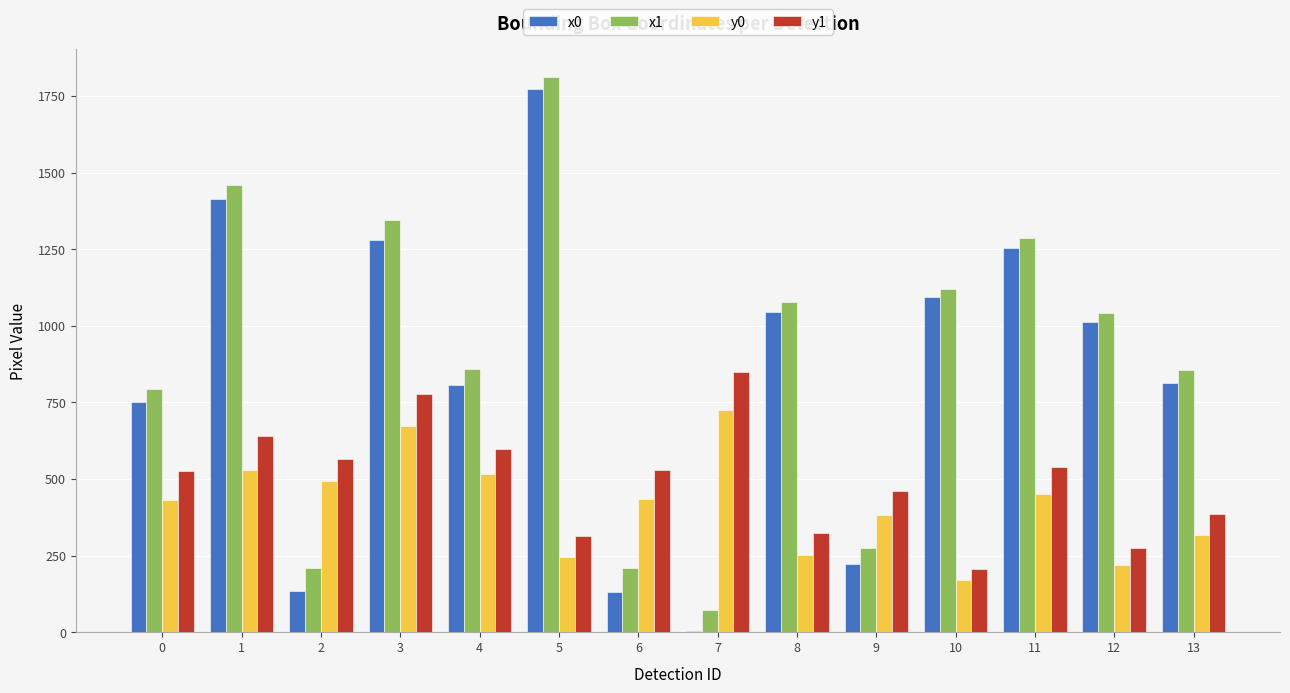

What is the highest value of the x1 series?

1812.0